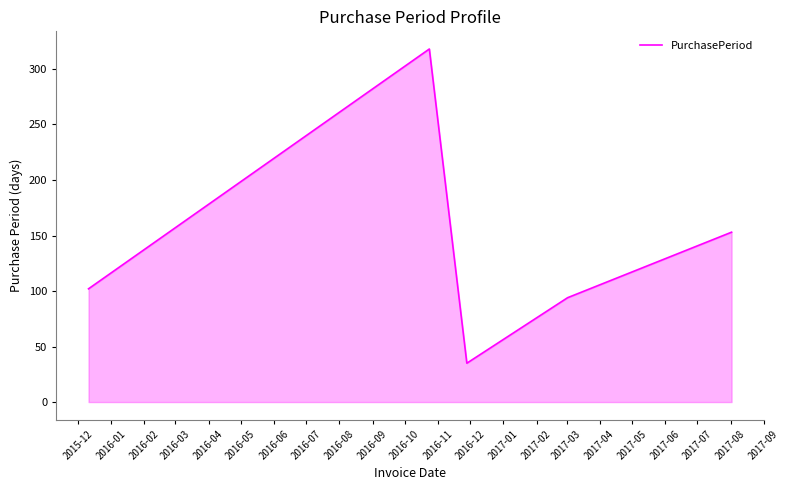

Reading right to left, list all the values displayed in this chart.

153	94	35	318	102